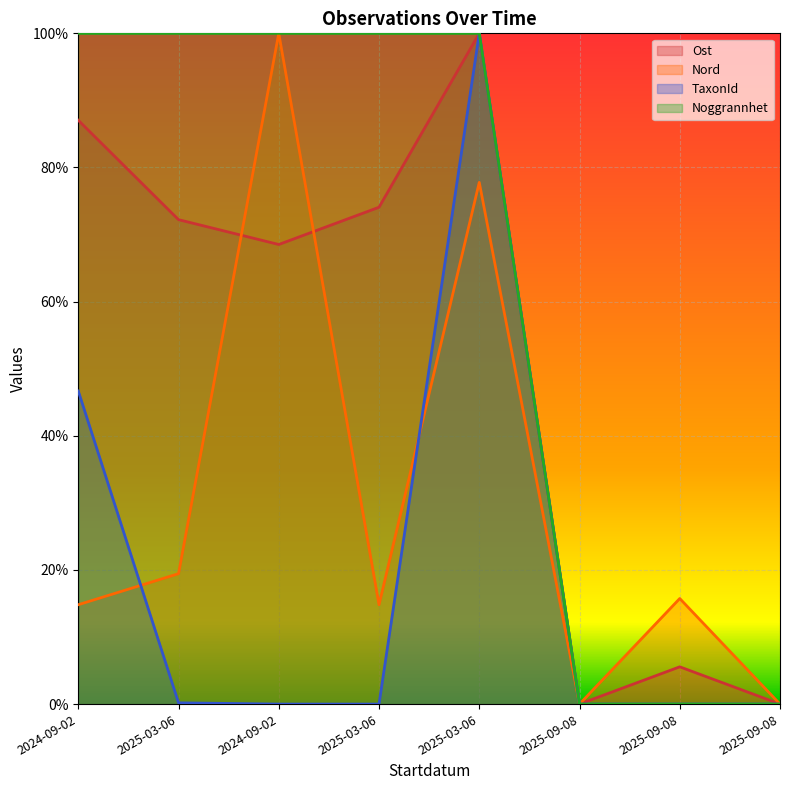

What value does the Ost series have at 2025-03-06?

100.0